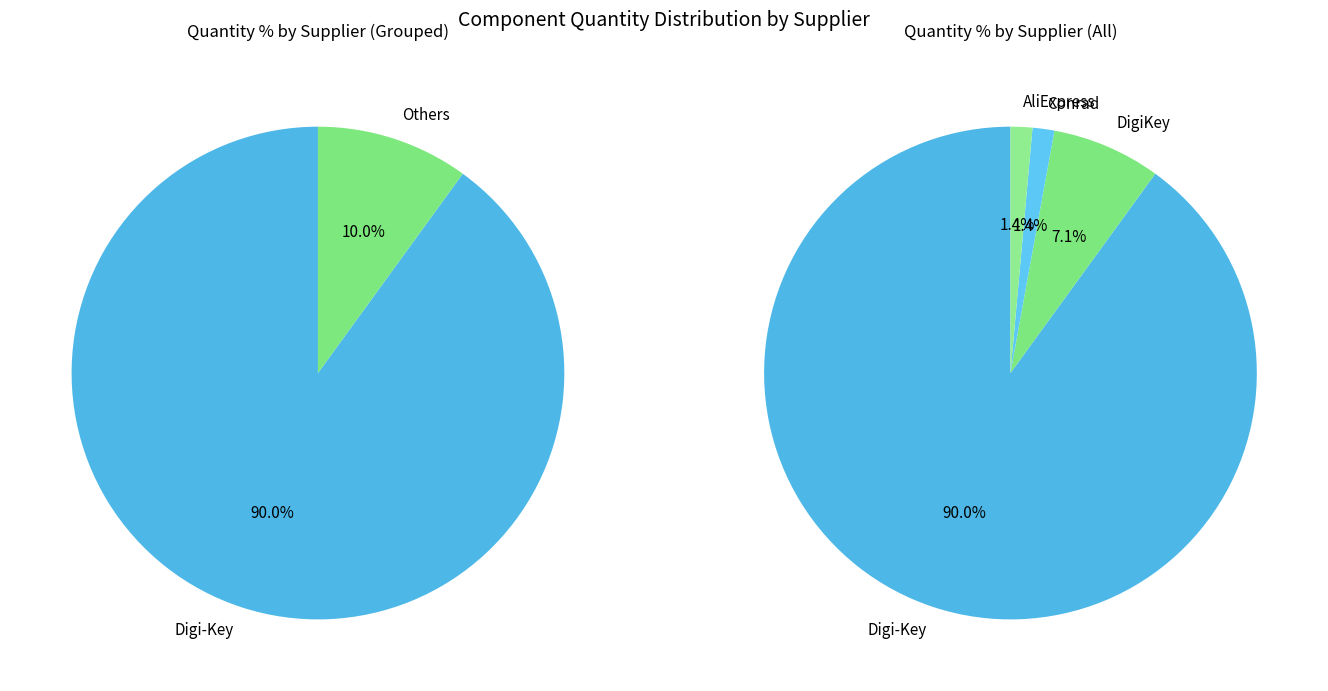

To the nearest percent, what is the average slice percentage?

25%